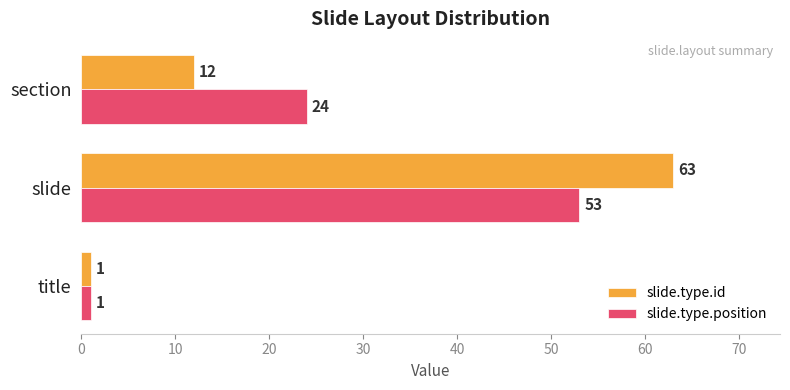

Which series changed the most between slide and section?

slide.type.id